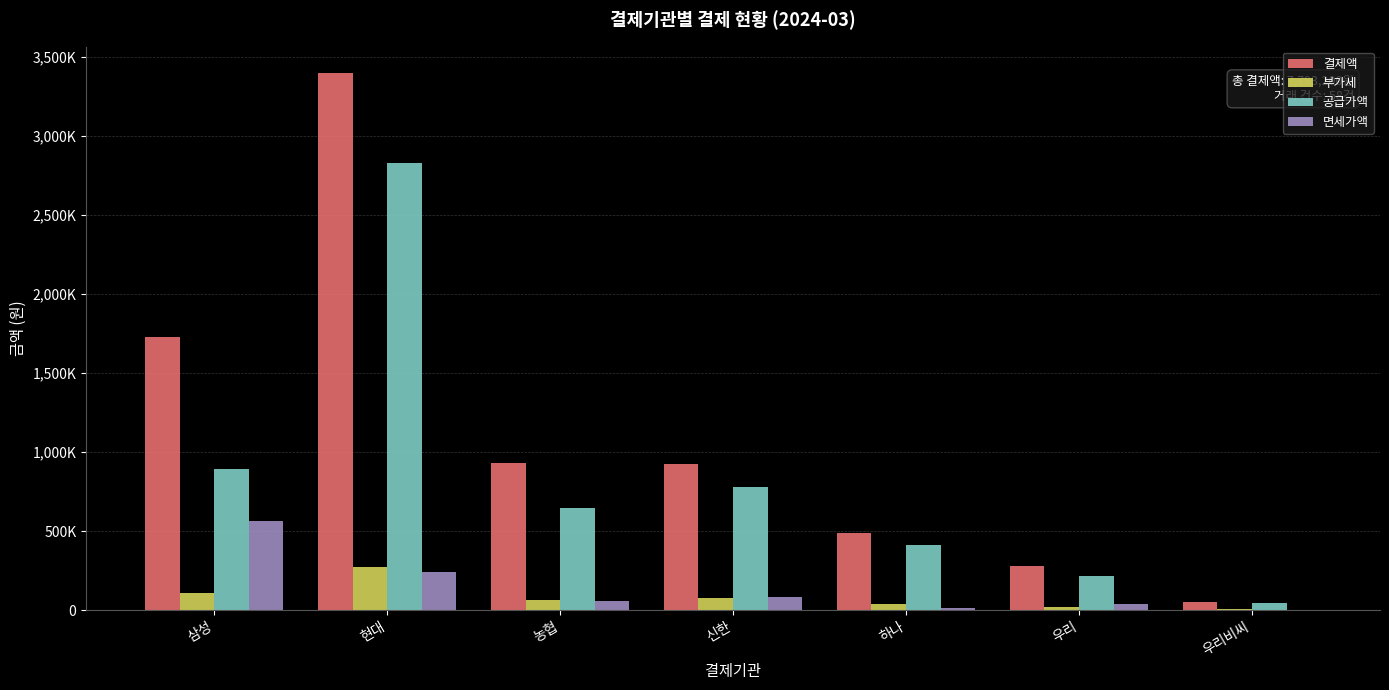

What are all the series names shown in the legend?

결제액, 부가세, 공급가액, 면세가액